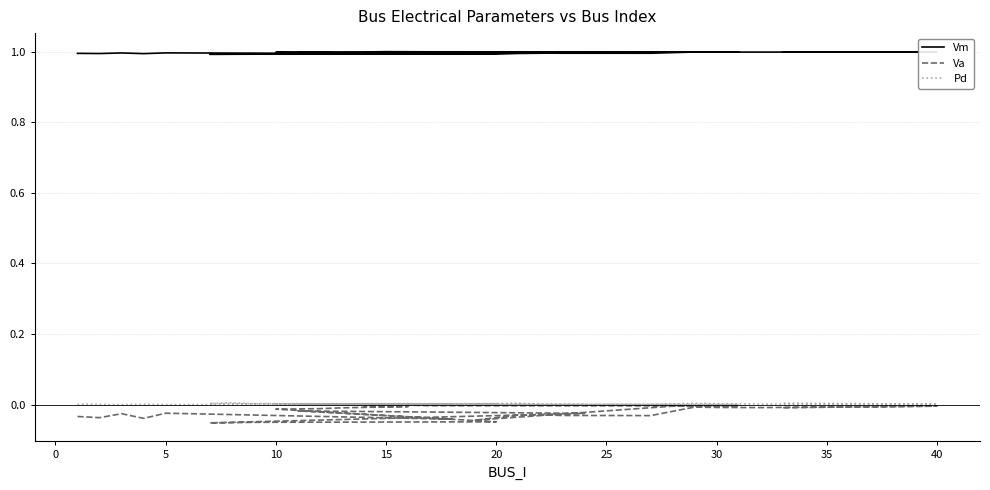

What is the label of the 15th point from the right?

15